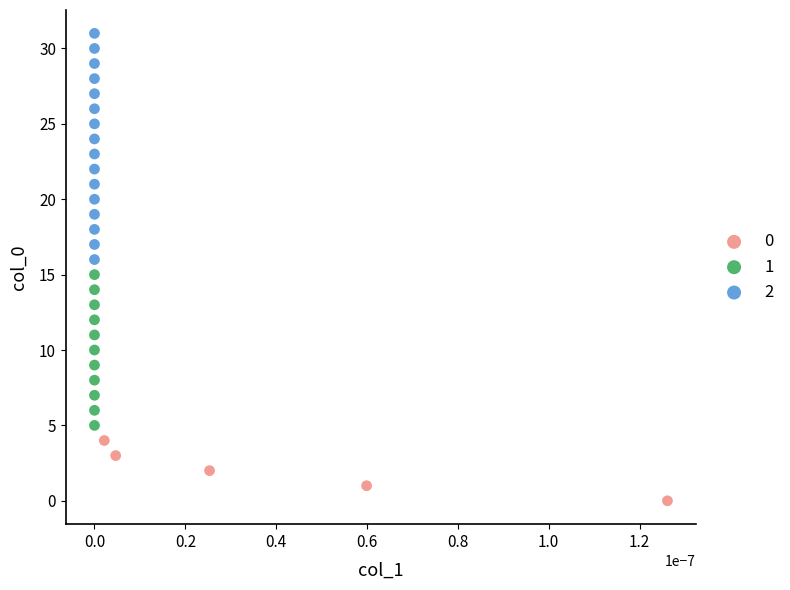

Which series has the widest spread of Y values?

2